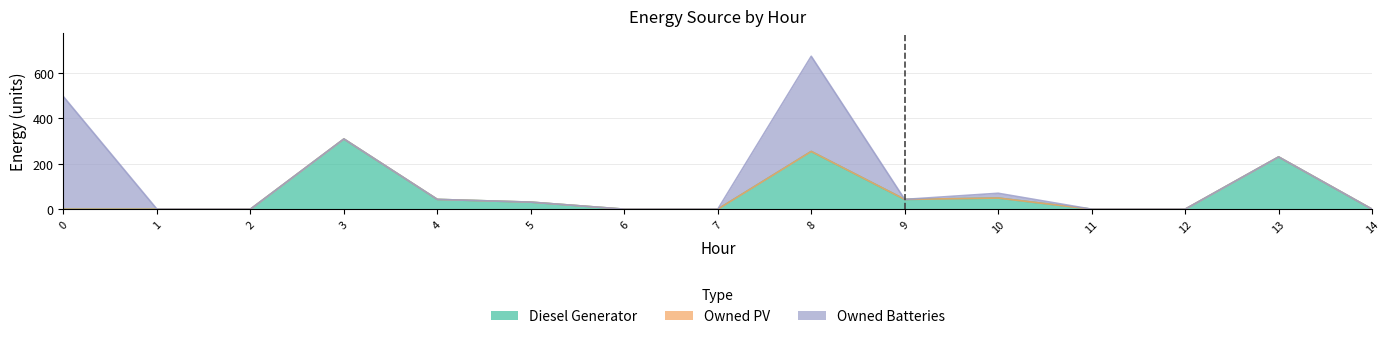

Which has a higher value, 1 or 11?

1